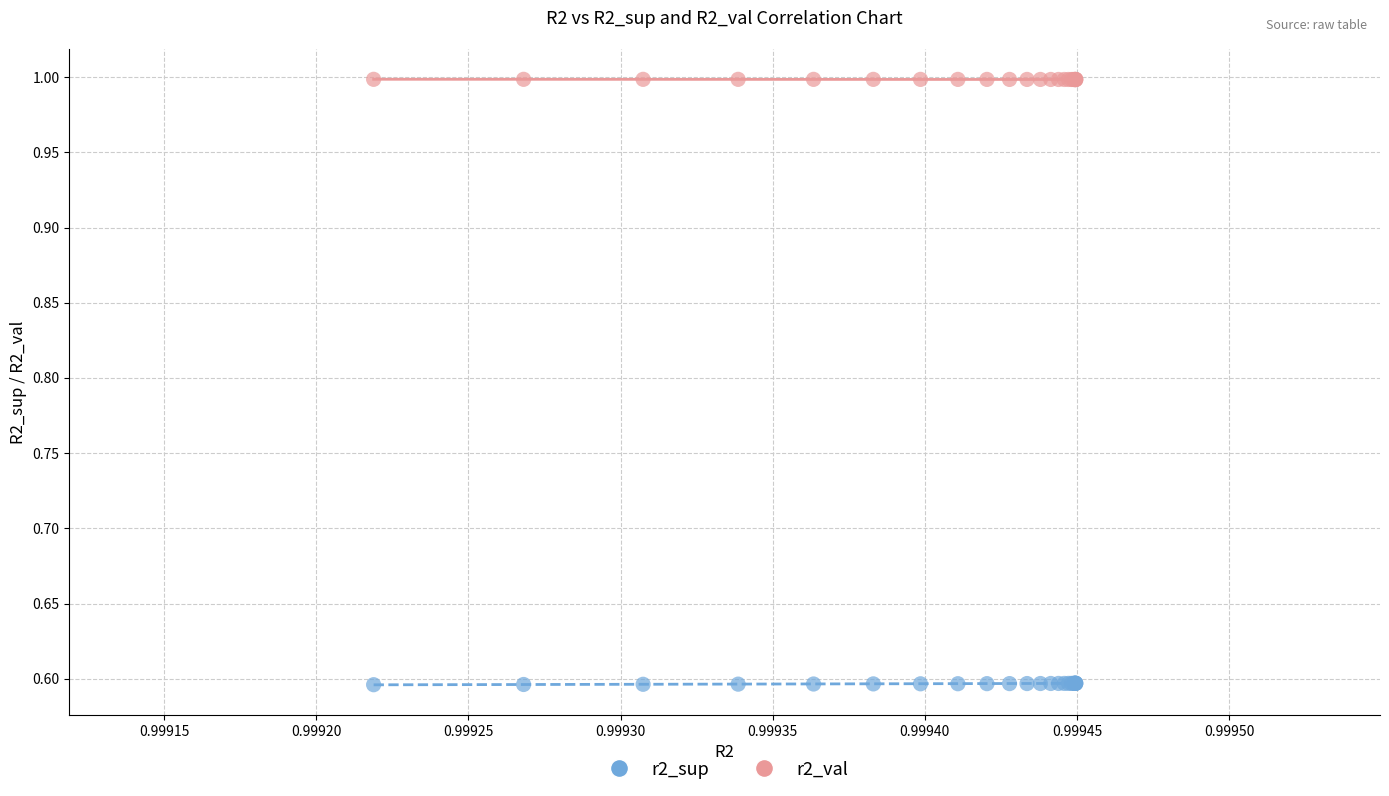

Which series reaches the maximum Y coordinate?

r2_val